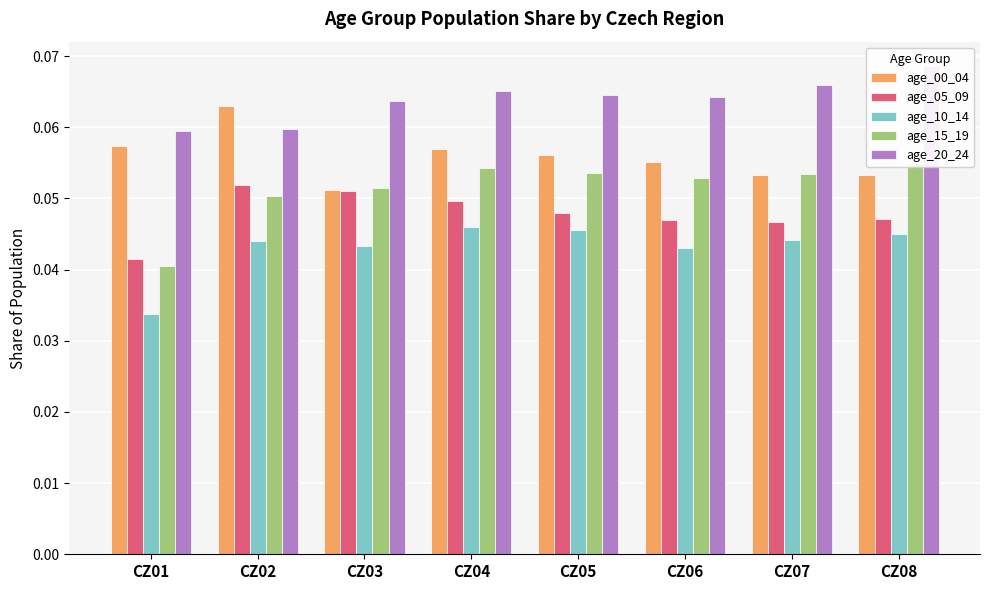

Which label corresponds to the largest value in the chart?

CZ08